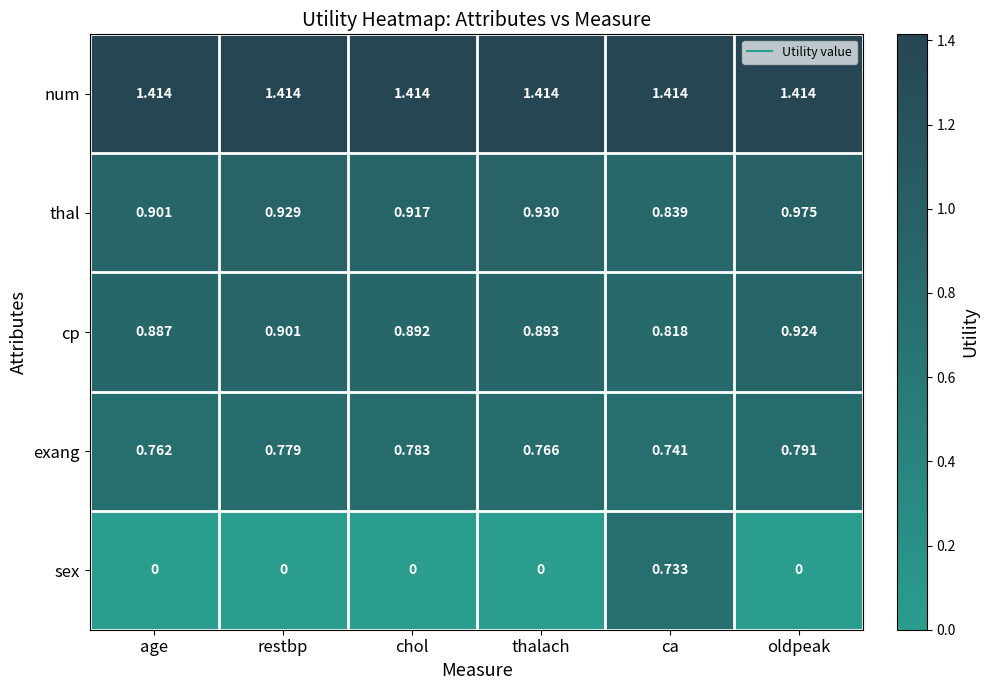

Rank the series by their maximum value, from lowest to highest.

sex, exang, cp, thal, num